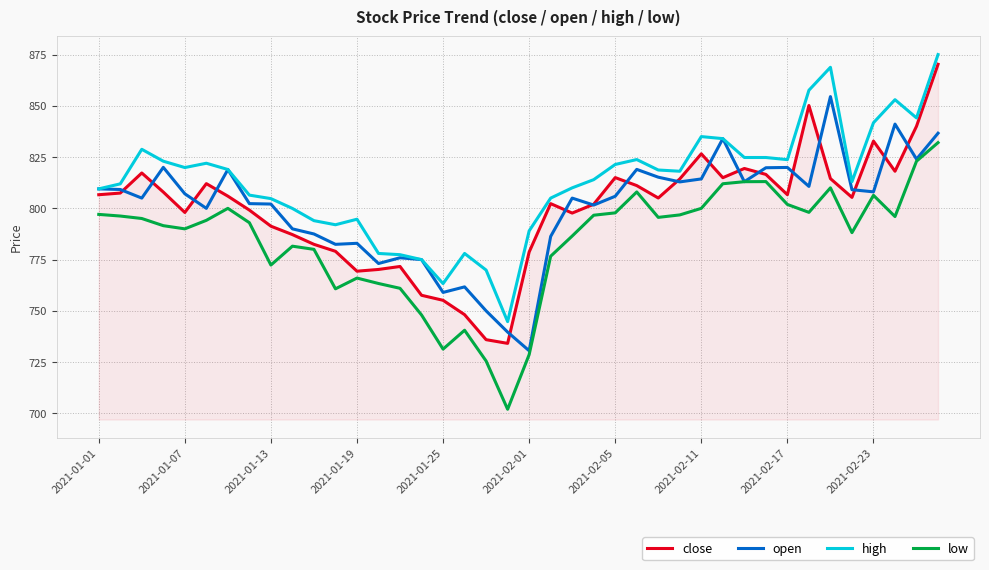

What is the smallest value displayed?

702.0